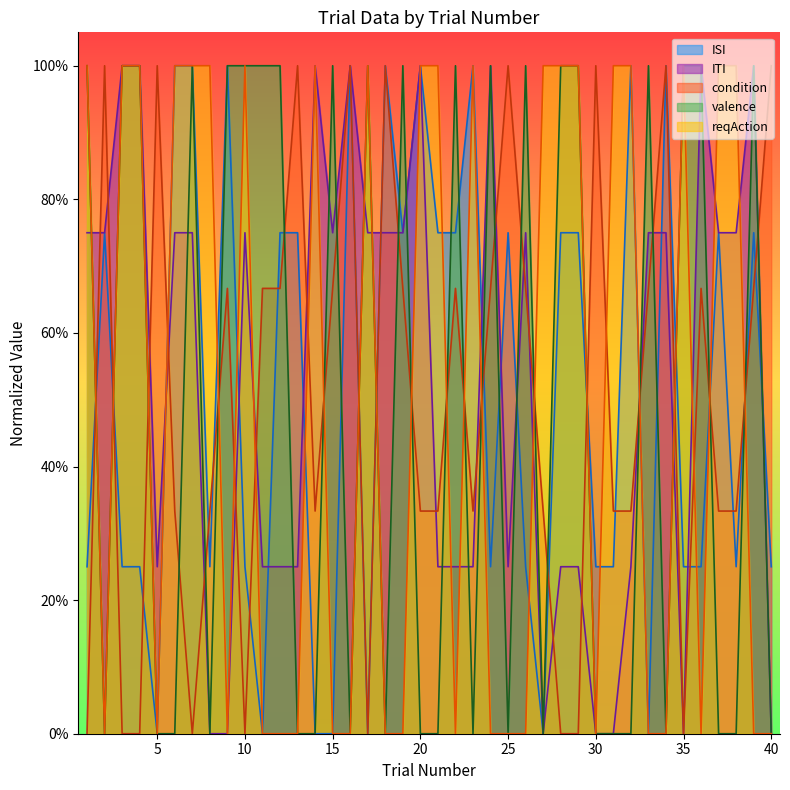

Count the number of data series in this chart.

5